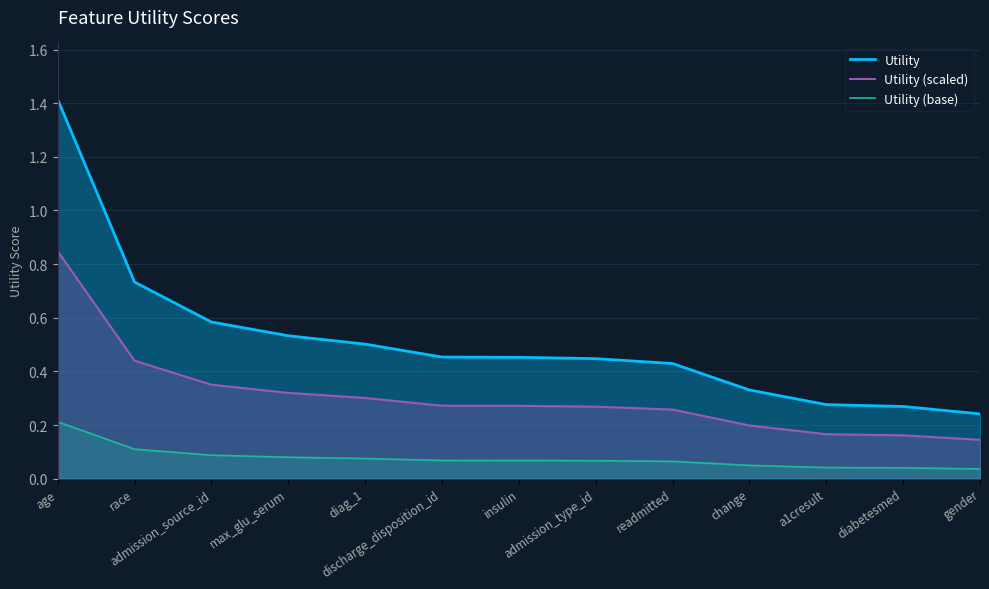

Where is Utility (base) nearest to the value 0?

gender